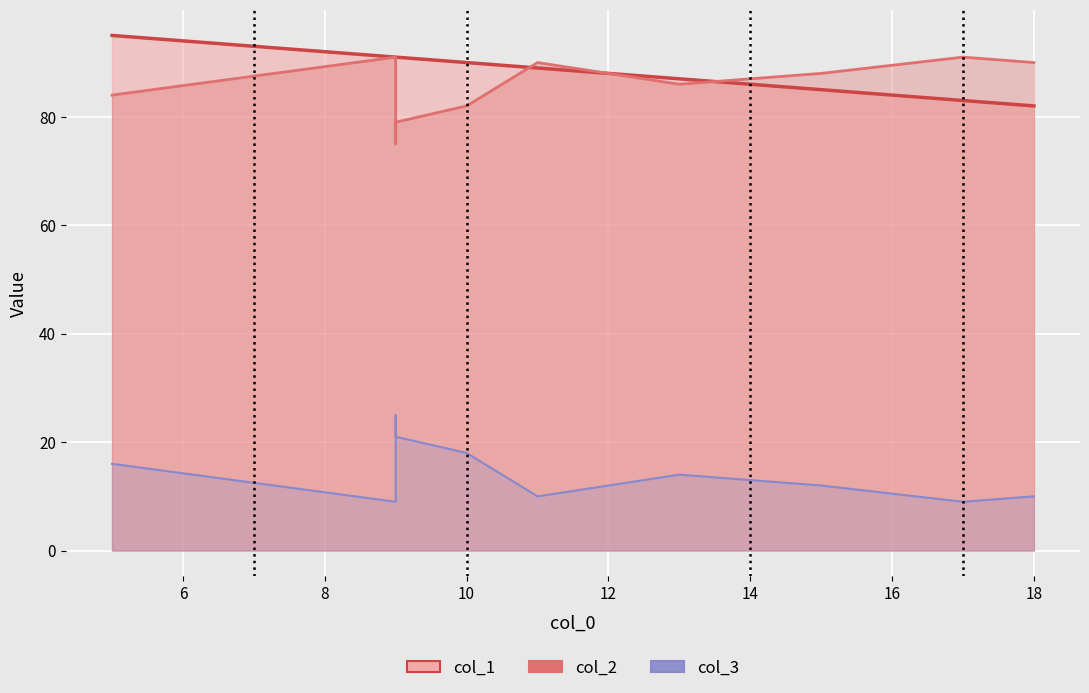

What is the average value of the col_1 series?

88